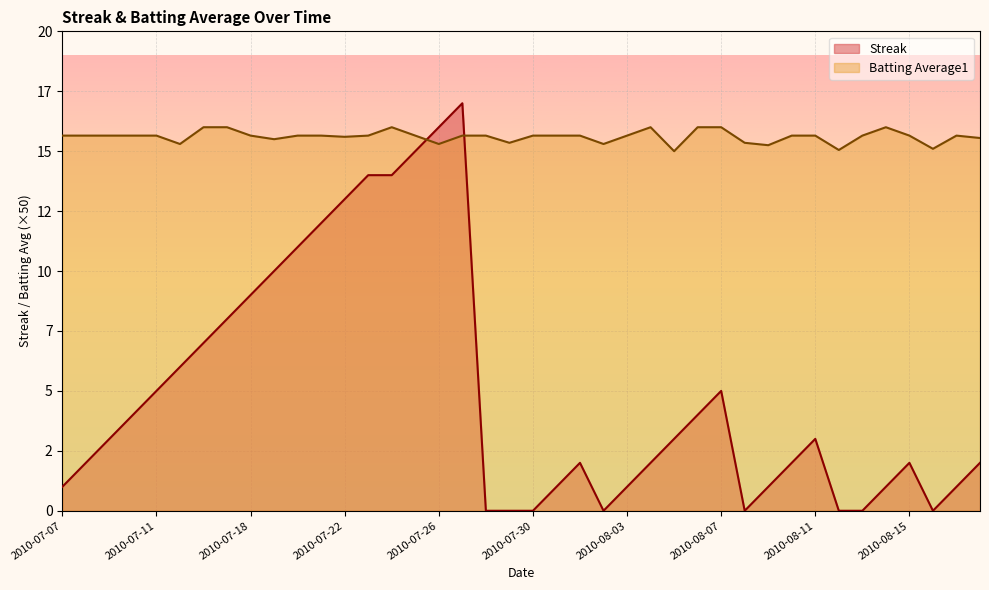

Reading right to left, what are all the values shown in this chart?

Streak: 2.0	1.0	0.0	2.0	1.0	0.0	0.0	3.0	2.0	1.0	0.0	5.0	4.0	3.0	2.0	1.0	0.0	2.0	1.0	0.0	0.0	0.0	17.0	16.0	15.0	14.0	14.0	13.0	12.0	11.0	10.0	9.0	8.0	7.0	6.0	5.0	4.0	3.0	2.0	1.0
Batting Average1: 15.6	15.7	15.1	15.7	16.0	15.7	15.0	15.7	15.7	15.2	15.3	16.0	16.0	15.0	16.0	15.7	15.3	15.7	15.7	15.7	15.3	15.7	15.7	15.3	15.7	16.0	15.7	15.6	15.7	15.7	15.5	15.7	16.0	16.0	15.3	15.7	15.7	15.7	15.7	15.7